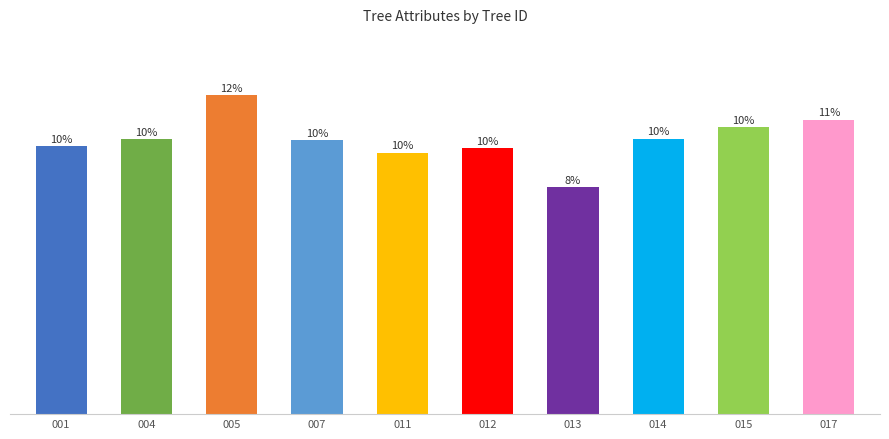

Reading left to right, list all the values displayed in this chart.

17.0	17.5	20.3	17.4	16.6	16.9	14.4	17.5	18.2	18.7